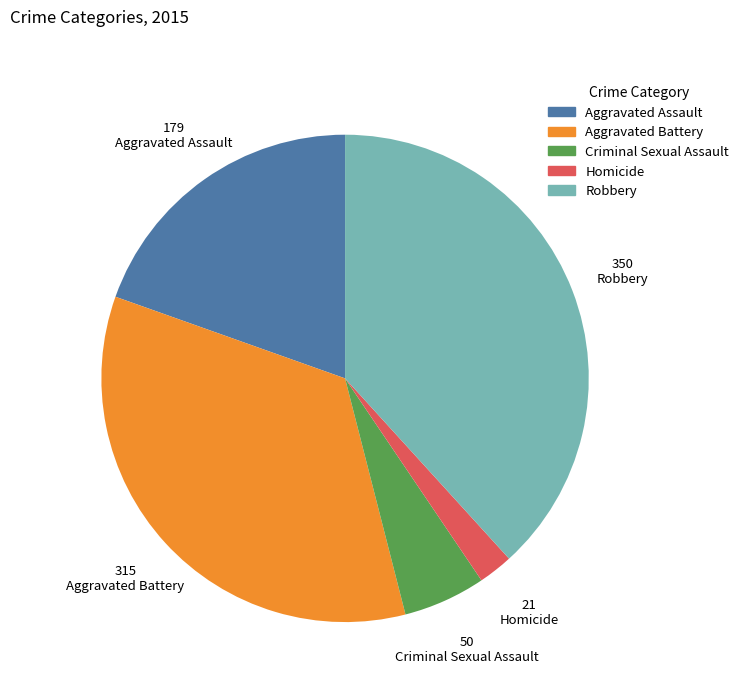

How many segments does this pie chart have?

5